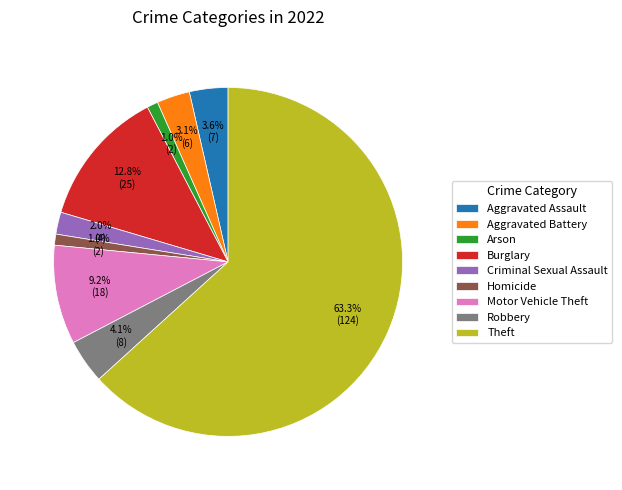

What is the ratio of the value at Criminal Sexual Assault to the value at Robbery?

0.5